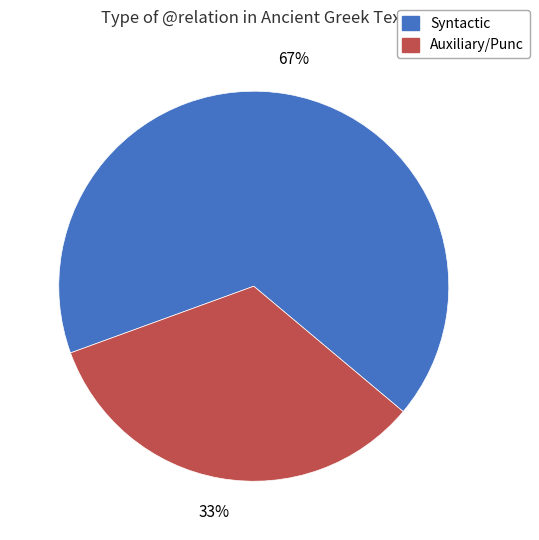

Is there any slice that represents more than half of the pie?

Yes